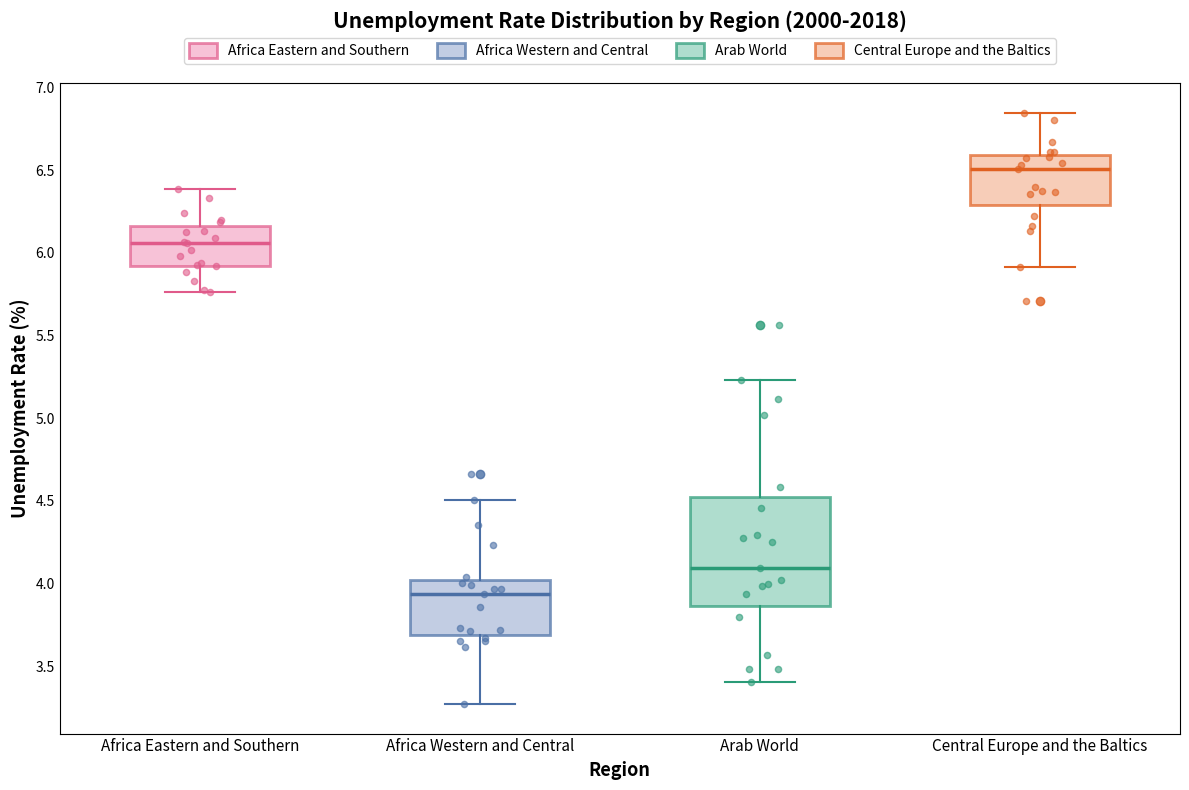

Reading left to right, transcribe this box plot: for each box, give where its median line is, the range the box spans, and where its two whiskers end, as read against the y-axis. The values are not printed on the chart, so give them approximately, as read against the axis.

Africa Eastern and Southern: median 6.05, box 5.90 to 6.15, whiskers 5.75 to 6.40
Africa Western and Central: median 3.95, box 3.70 to 4.00, whiskers 3.25 to 4.50
Arab World: median 4.10, box 3.85 to 4.50, whiskers 3.40 to 5.25
Central Europe and the Baltics: median 6.50, box 6.30 to 6.60, whiskers 5.90 to 6.85